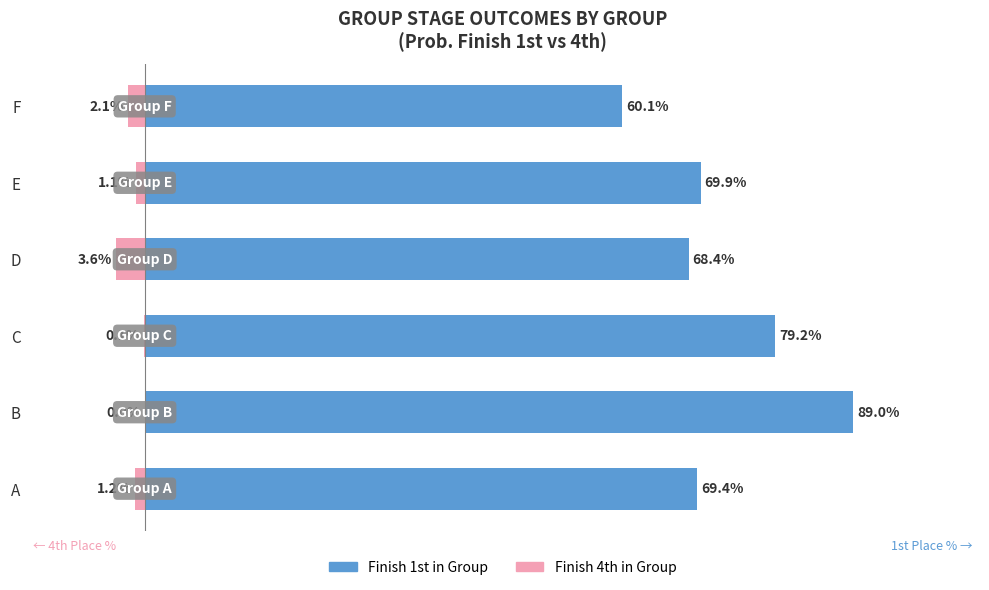

List the series in order of their peak value, lowest first.

Finish 4th in Group, Finish 1st in Group